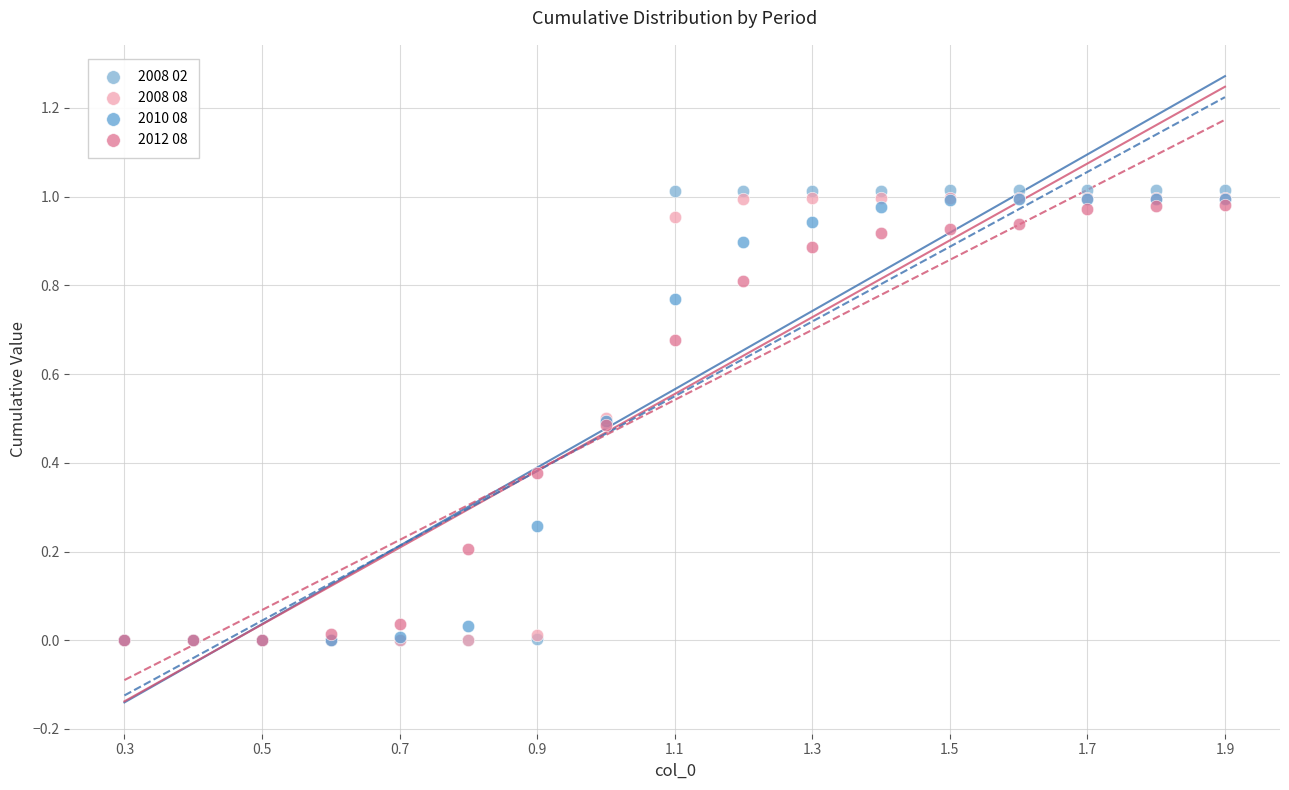

What are all the series names shown in the legend?

2008 02, 2008 08, 2010 08, 2012 08